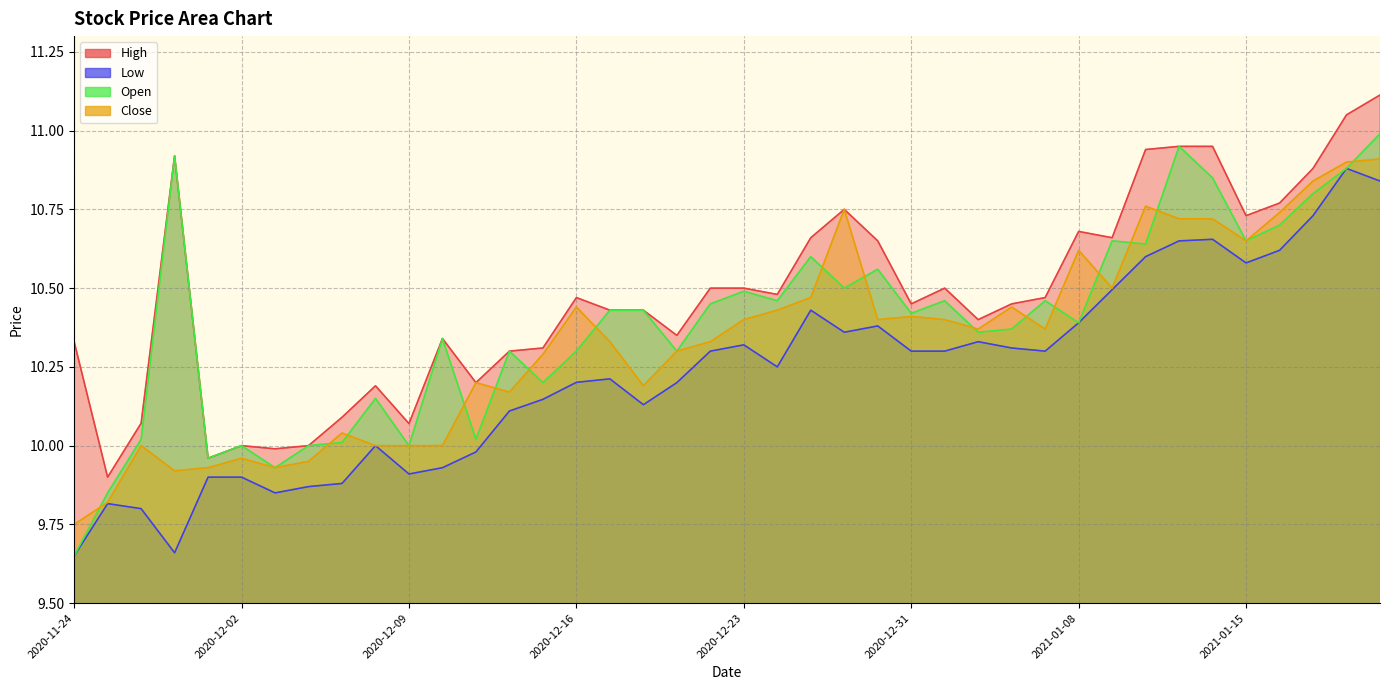

At how many categories does at least one series exceed 9?

40